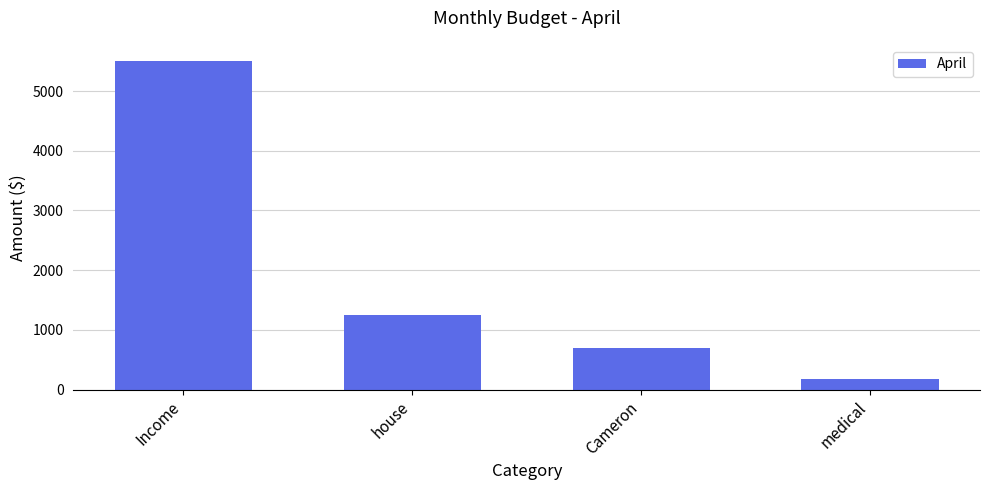

What is the approximate value at medical?

180